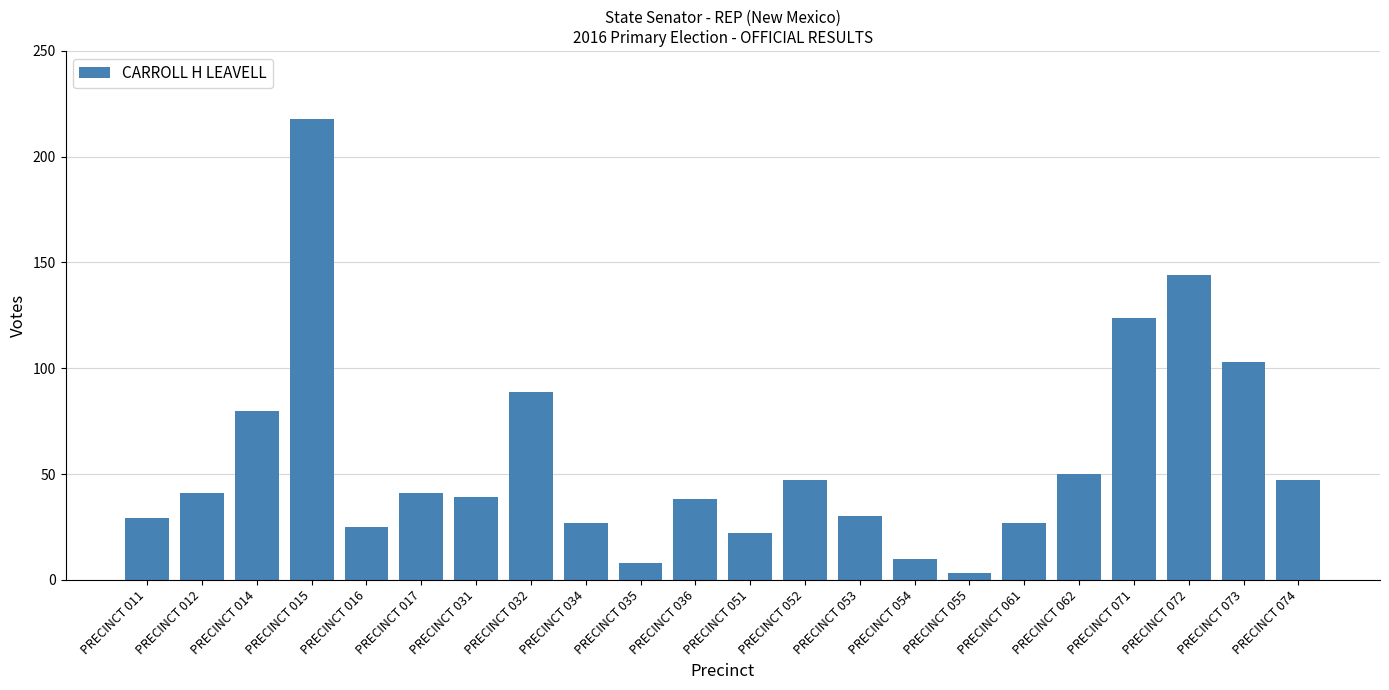

Which label corresponds to the smallest value in the chart?

PRECINCT 055